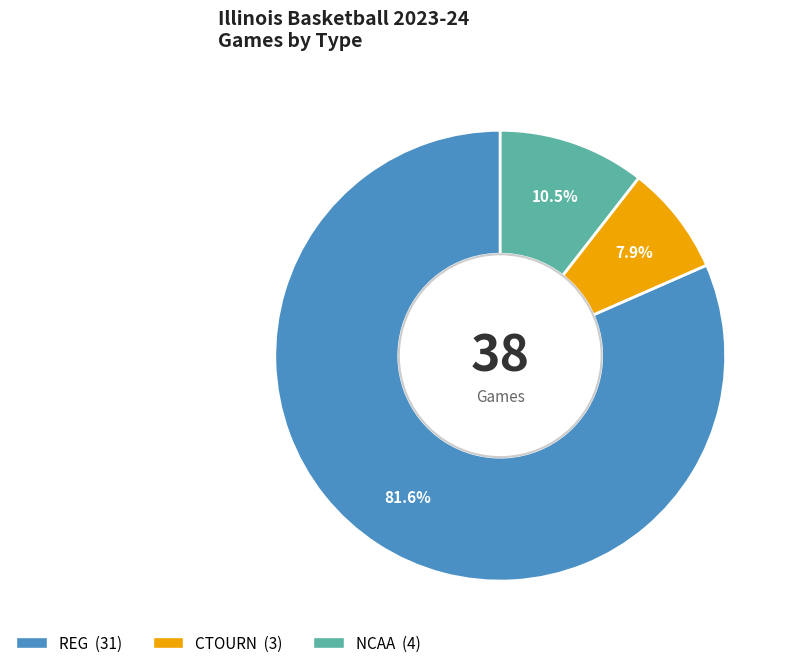

Which slice is the largest?

REG